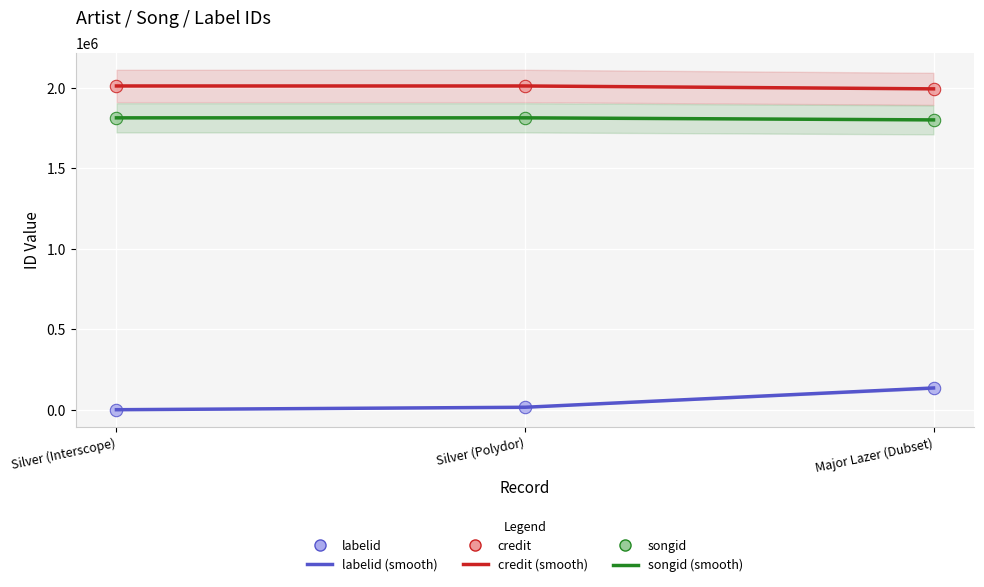

At which category is the sum across all series the highest?

Major Lazer (Dubset)